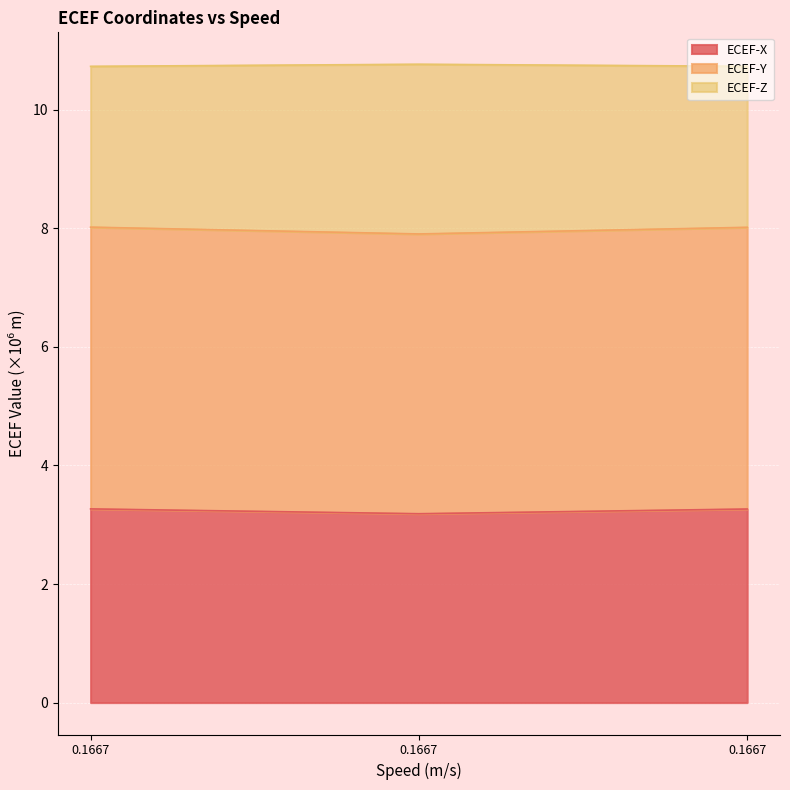

The ECEF-Z series shows 7.3 at 0.1667. True or false?

False